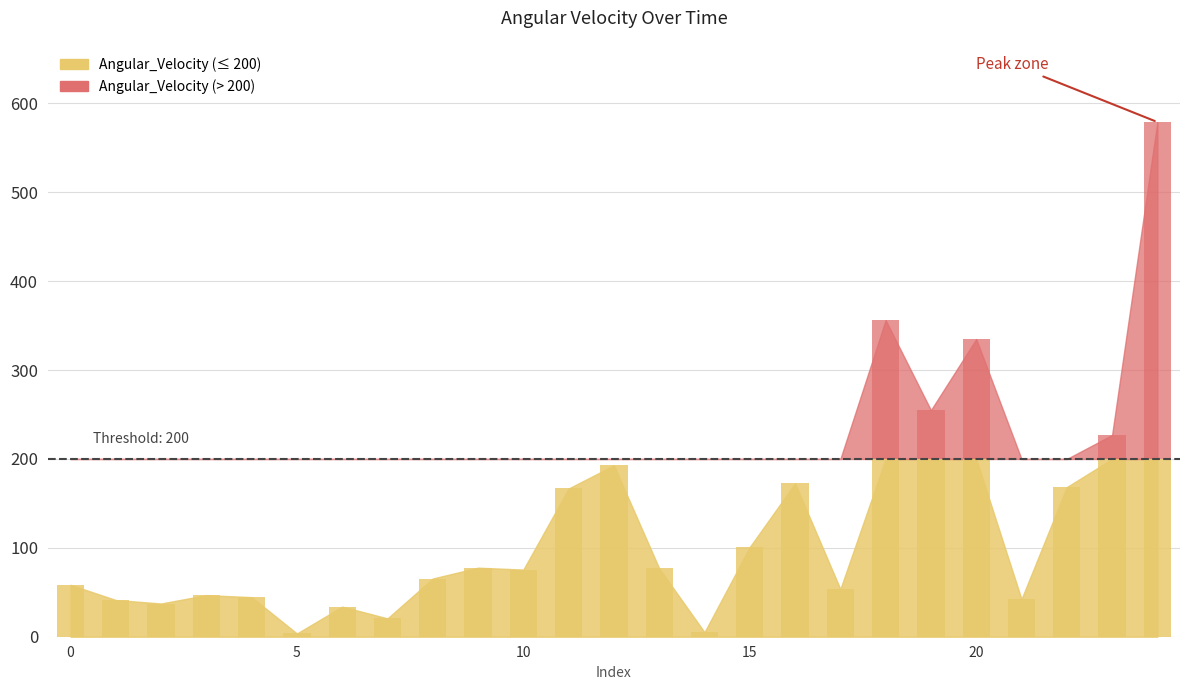

Which category has the highest value across all series?

24